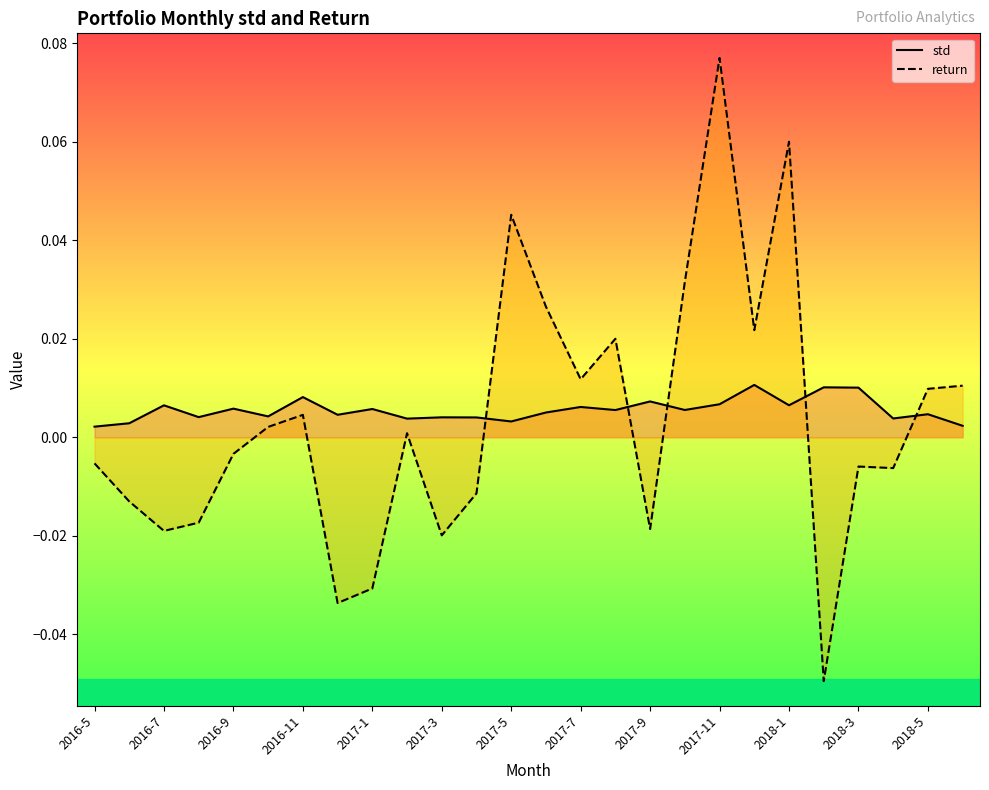

At which label does std reach its minimum?

2016-5